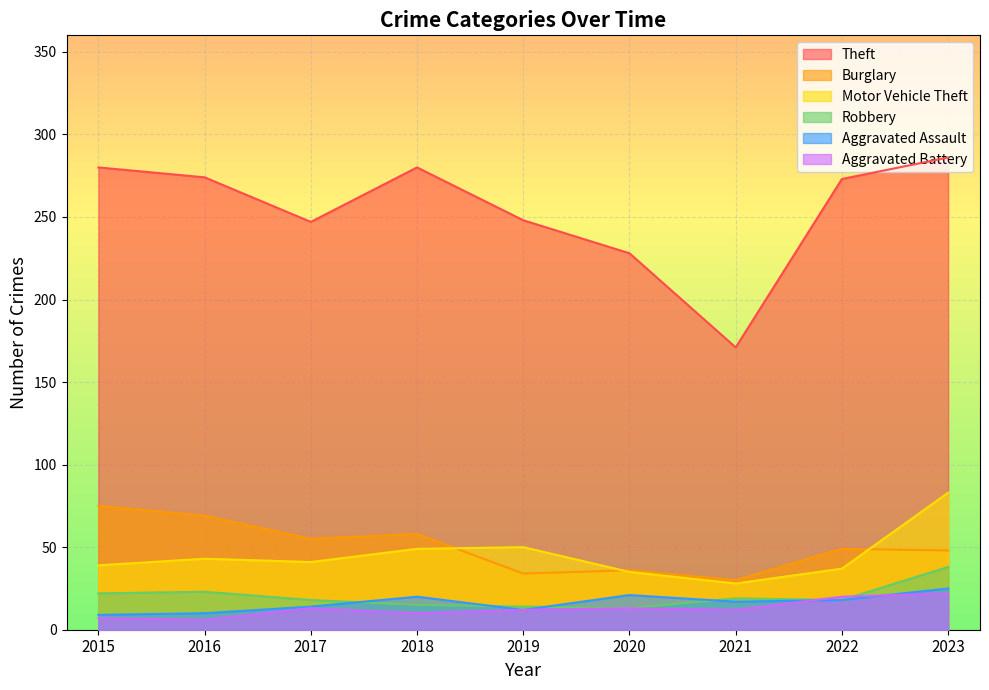

Reading left to right, transcribe all the data shown in this chart.

Theft: 2015=280	2016=274	2017=247	2018=280	2019=248	2020=228	2021=171	2022=273	2023=286
Burglary: 2015=75	2016=69	2017=55	2018=58	2019=34	2020=36	2021=30	2022=49	2023=48
Motor Vehicle Theft: 2015=39	2016=43	2017=41	2018=49	2019=50	2020=35	2021=28	2022=37	2023=83
Robbery: 2015=22	2016=23	2017=18	2018=15	2019=14	2020=13	2021=19	2022=18	2023=38
Aggravated Assault: 2015=9	2016=10	2017=14	2018=20	2019=12	2020=21	2021=17	2022=18	2023=25
Aggravated Battery: 2015=7	2016=6	2017=13	2018=10	2019=12	2020=13	2021=12	2022=20	2023=22